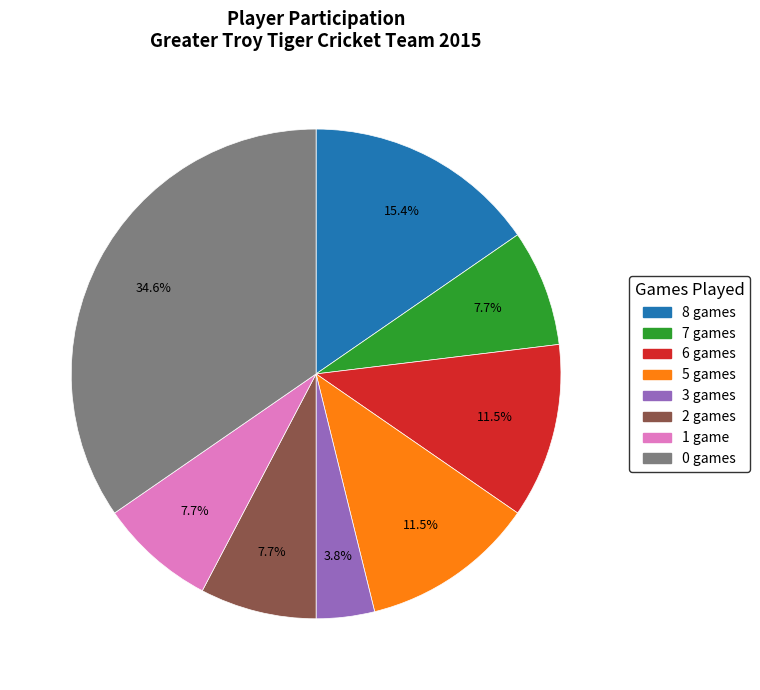

How many segments does this pie chart have?

8